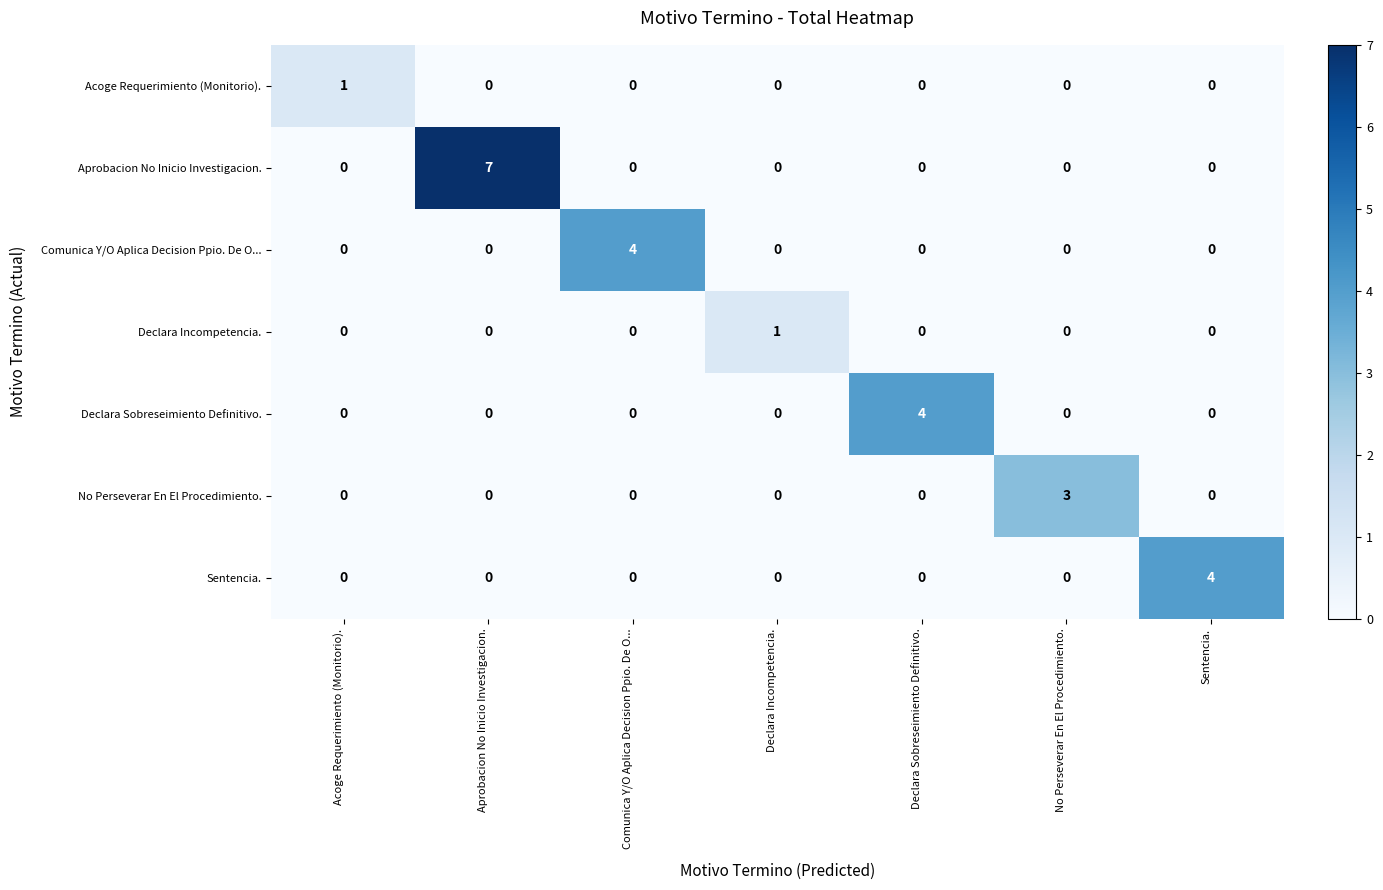

What is the maximum value shown in the chart?

7